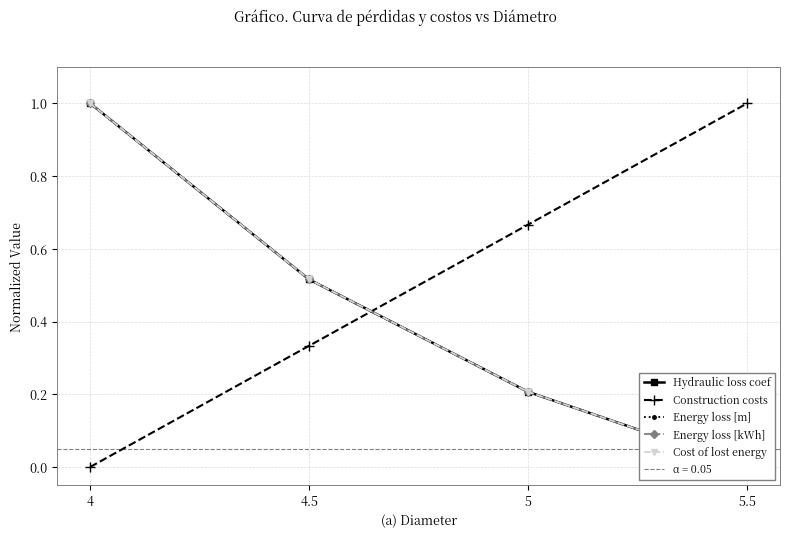

Reading left to right, what are all the values shown in this chart?

Hydraulic loss coef: 1.0	0.5	0.2	0.0
Construction costs: 0.0	0.3	0.7	1.0
Energy loss [m]: 1.0	0.5	0.2	0.0
Energy loss [kWh]: 1.0	0.5	0.2	0.0
Cost of lost energy: 1.0	0.5	0.2	0.0